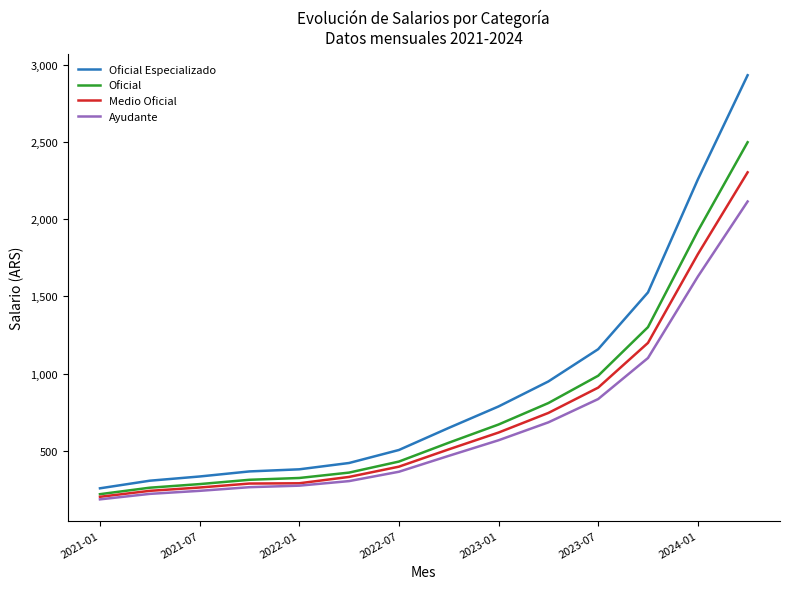

How many distinct data groups are displayed?

4